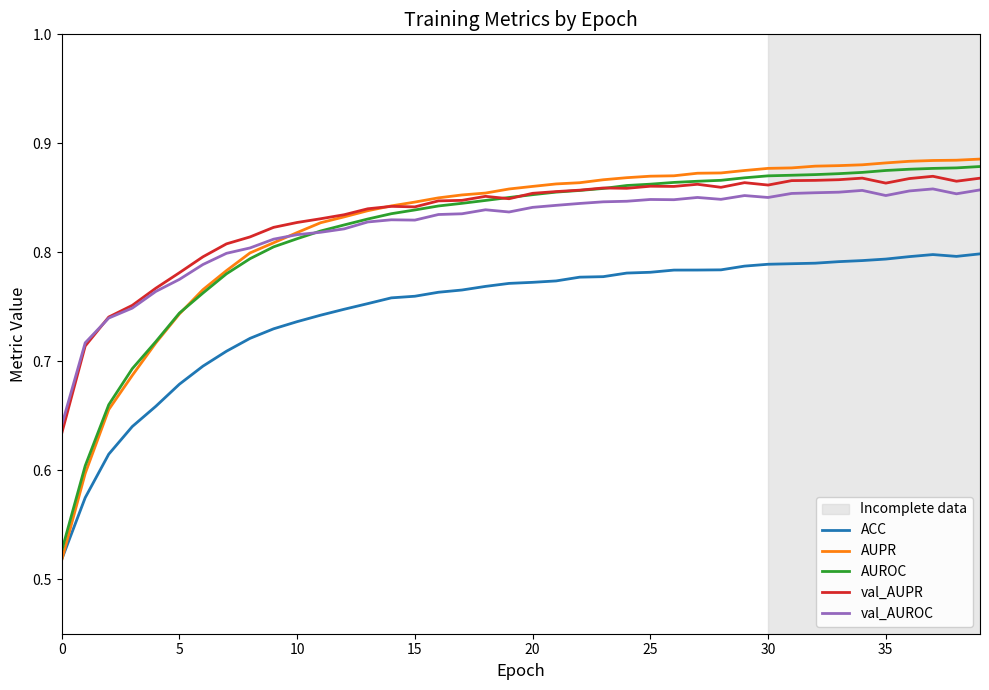

Which series has the widest spread of values?

AUPR